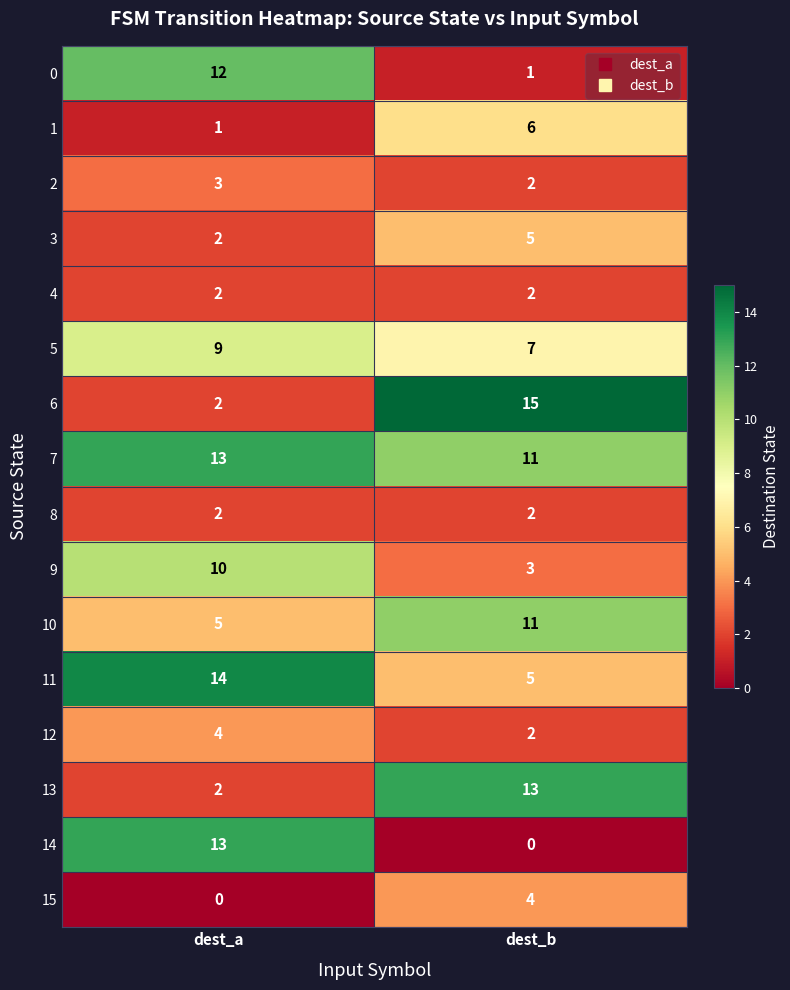

True or false: 2 has a value of 2 at dest_b.

True